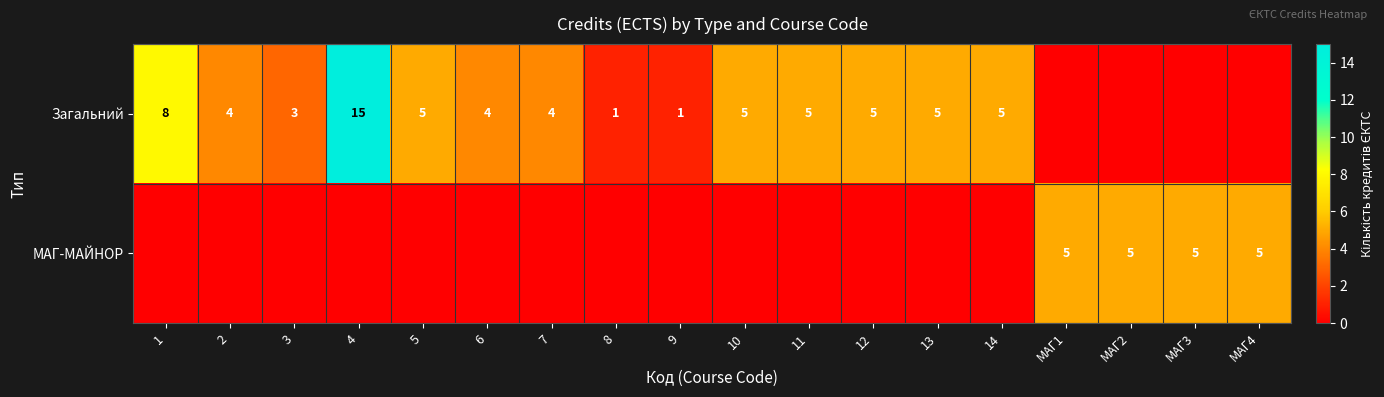

What is the sum of the Загальний values at 1 and 4?

23